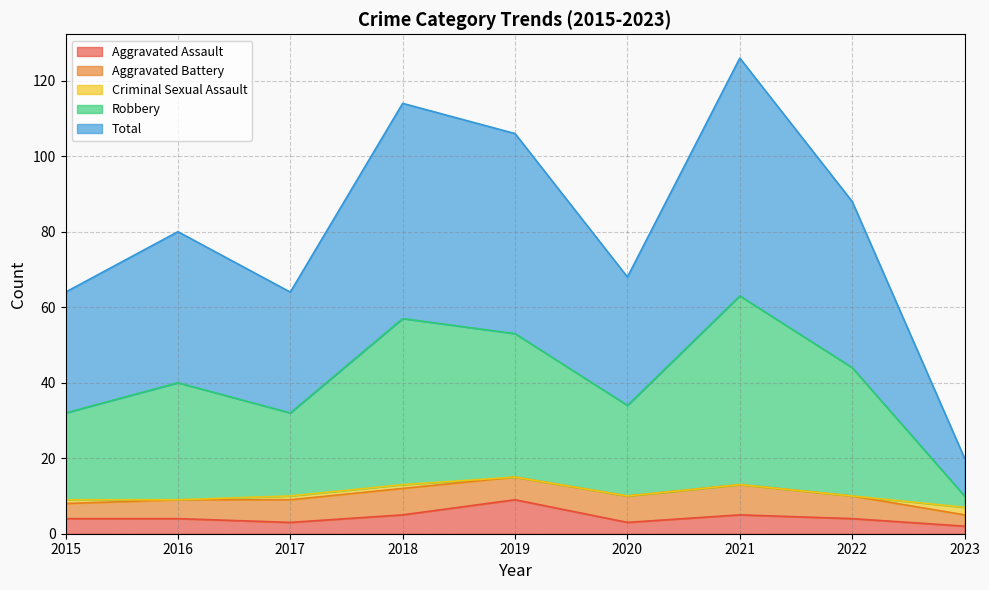

Which category has the highest value in the Aggravated Assault series?

2019